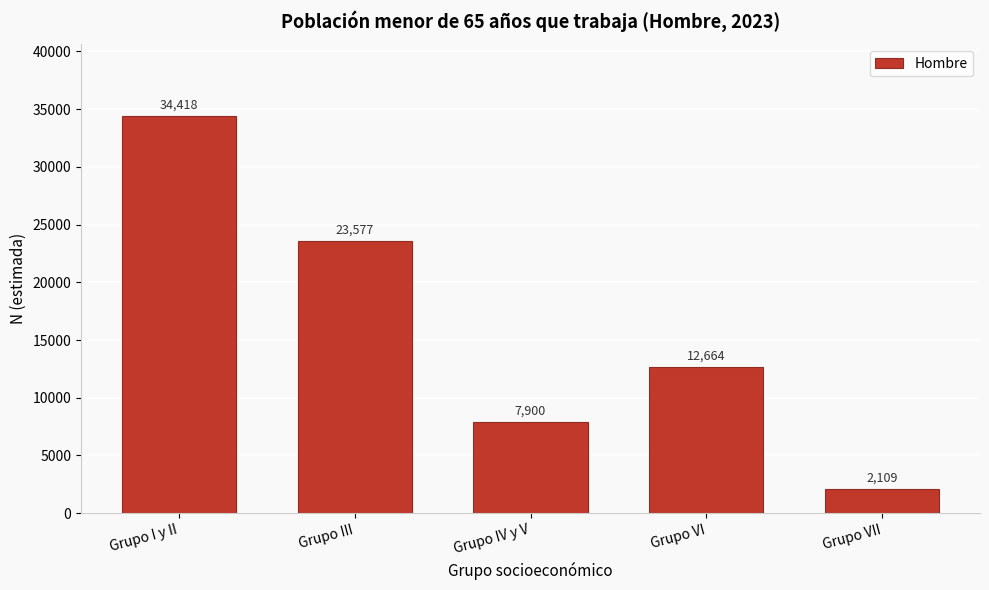

Reading left to right, transcribe all the data shown in this chart.

34418	23577	7900	12664	2109